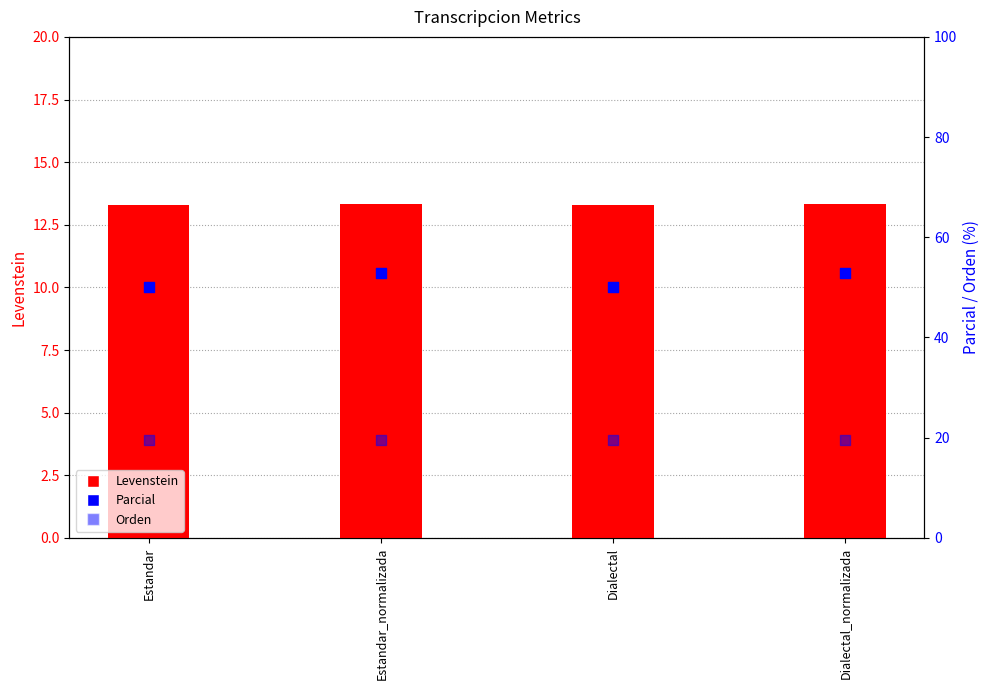

Which series contains the lowest Y value?

Levenstein